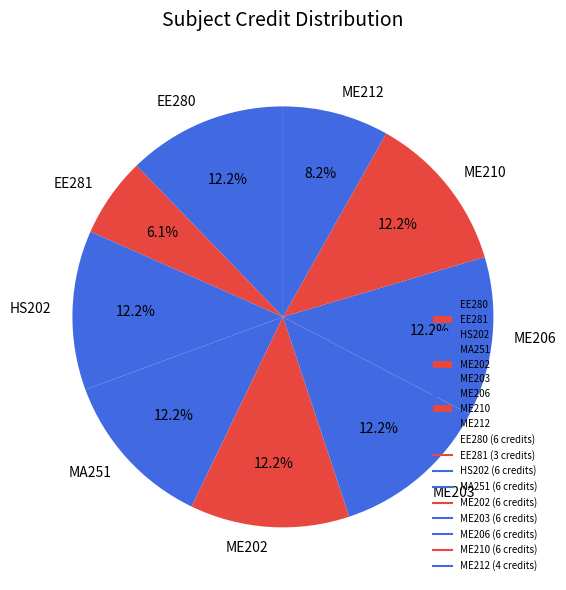

True or false: ME206 accounts for 12% of the total.

True